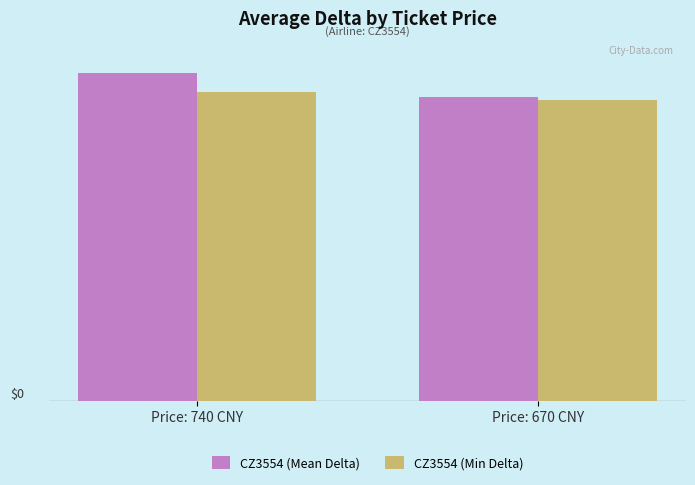

List the labels in order of CZ3554 (Min Delta) value, smallest first.

Price: 670 CNY, Price: 740 CNY